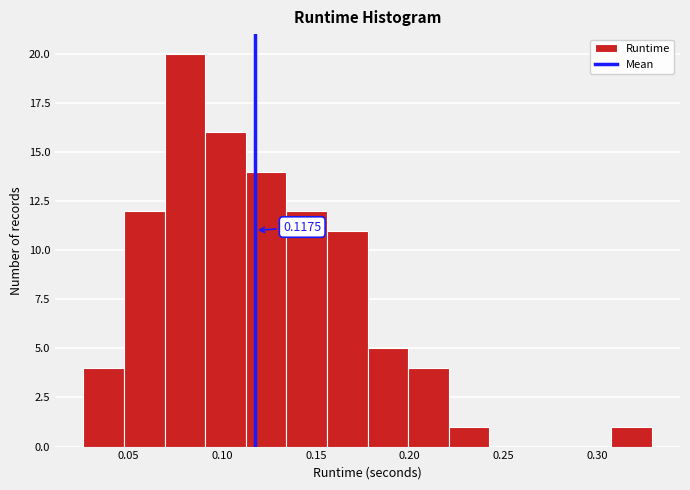

Over which range of the x-axis is the bar tallest?

0.070 to 0.090